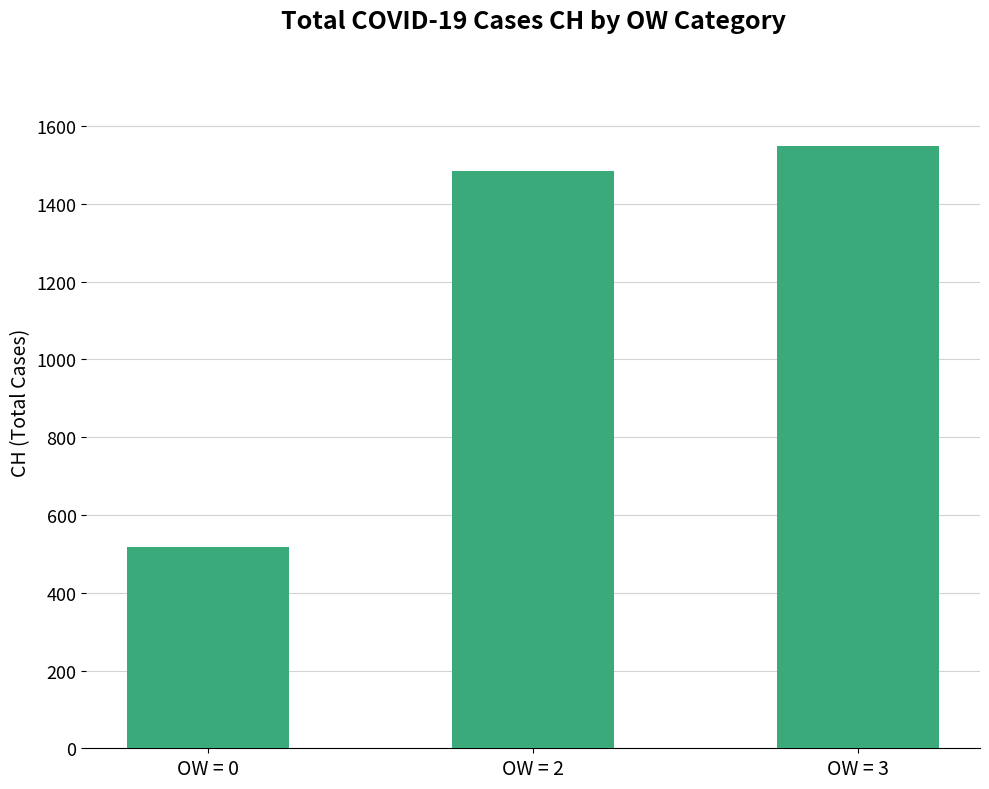

List the labels in order of value, smallest first.

OW = 0, OW = 2, OW = 3